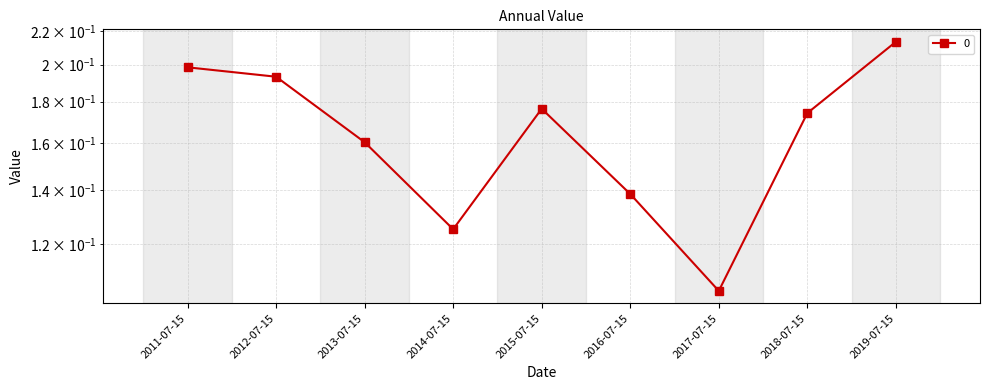

What is the difference between the maximum and minimum values?

0.1